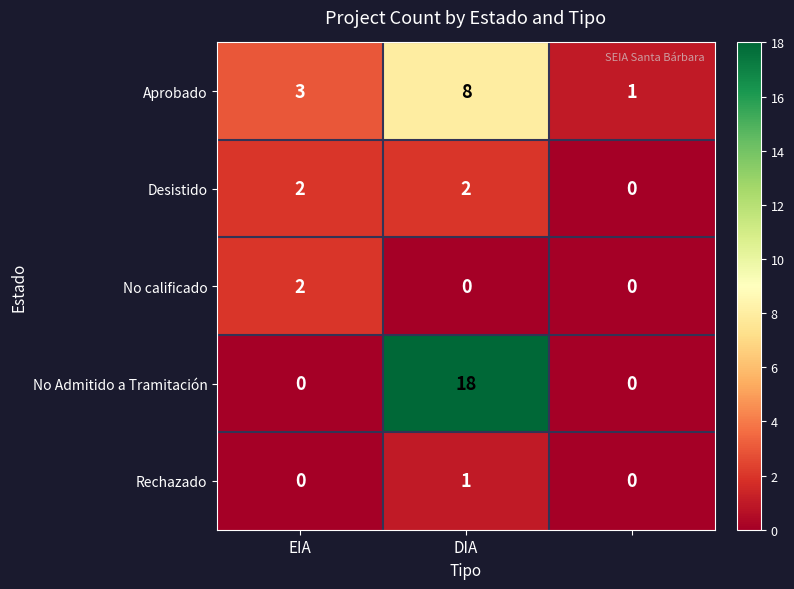

What is the average value of the Aprobado series?

4